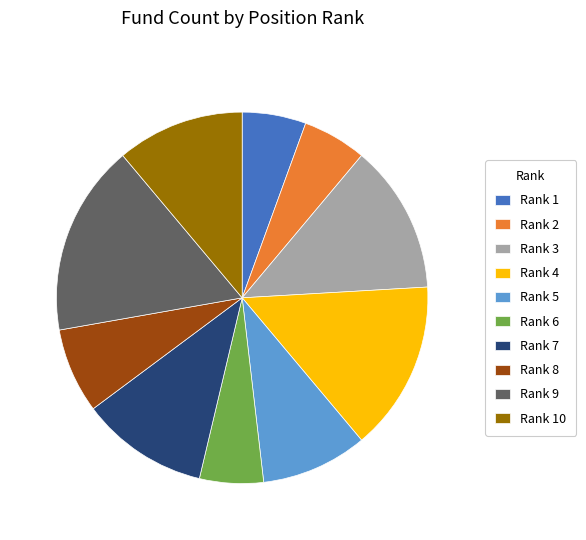

Approximately how many times larger is the value at Rank 8 compared to Rank 5?

0.8